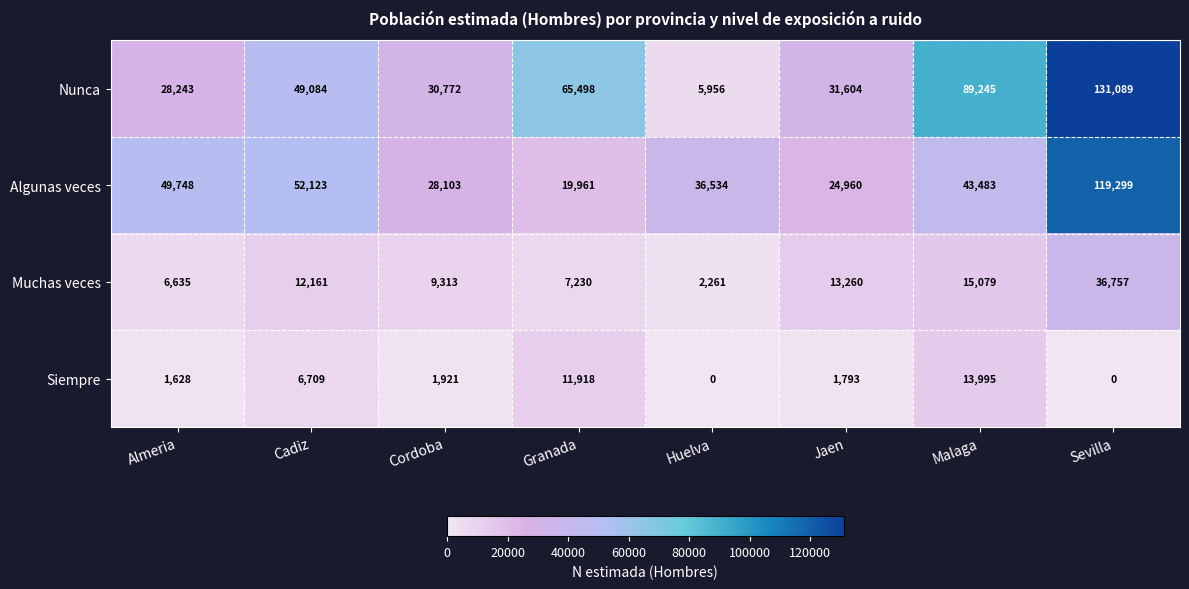

Is it true that Siempre equals 7099 at Granada?

False